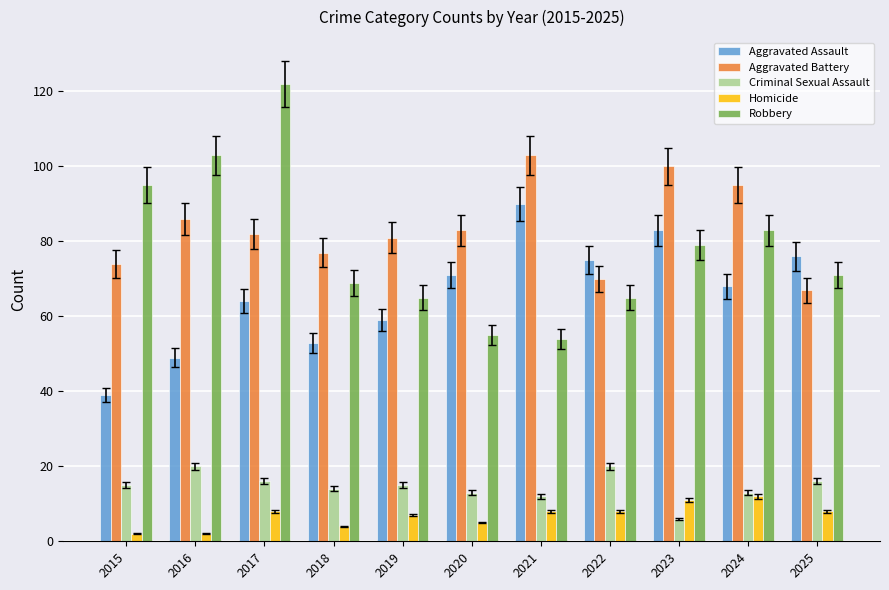

Where does the Aggravated Battery series first go above 82?

2016